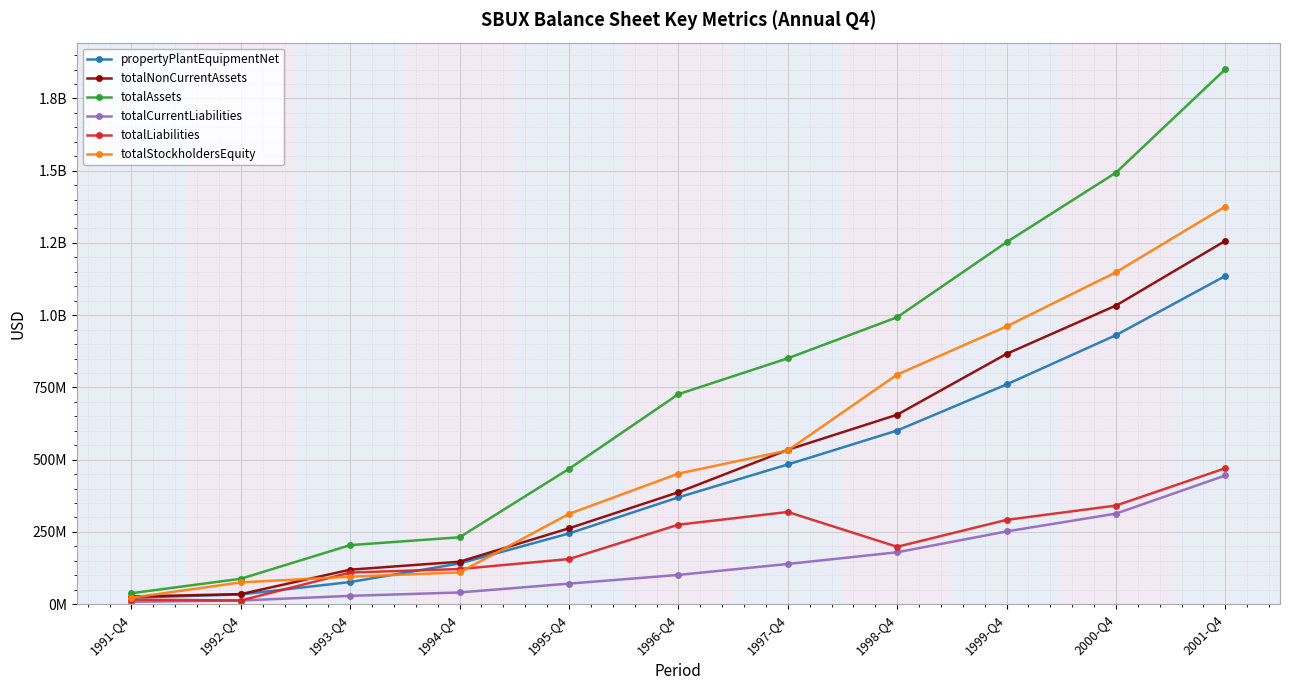

What are all the series names shown in the legend?

propertyPlantEquipmentNet, totalNonCurrentAssets, totalAssets, totalCurrentLiabilities, totalLiabilities, totalStockholdersEquity